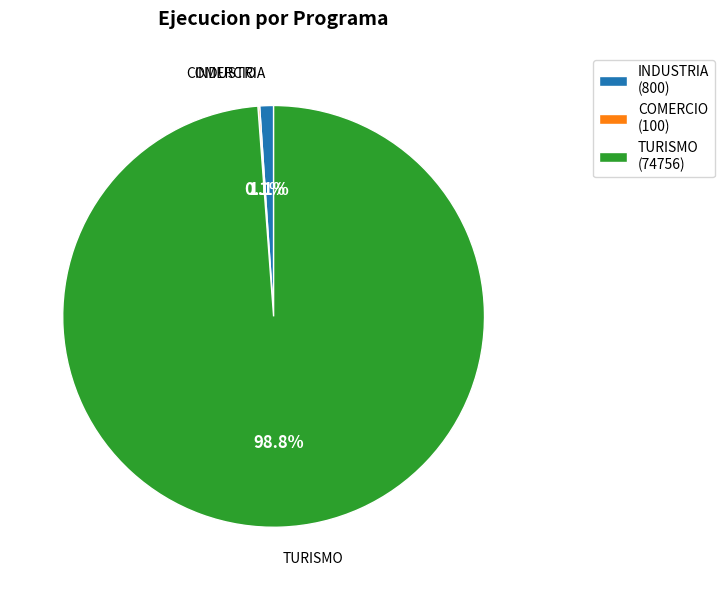

Which slice represents more than half of the pie?

TURISMO (74756)